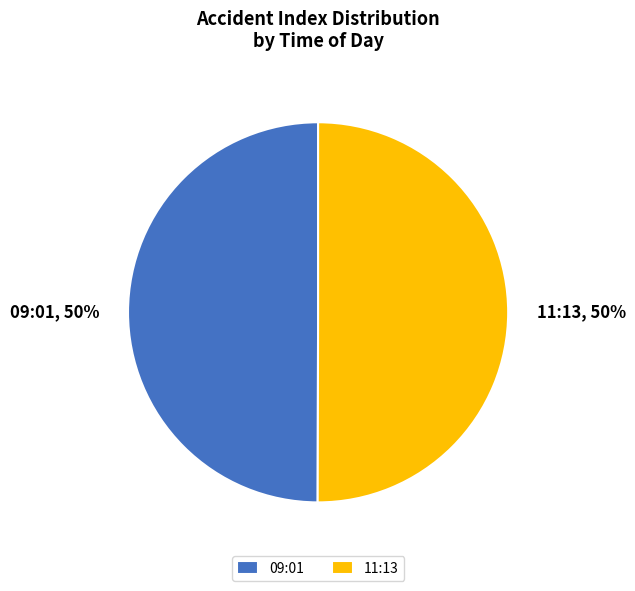

Is it true that 09:01 is 50% of the pie?

True